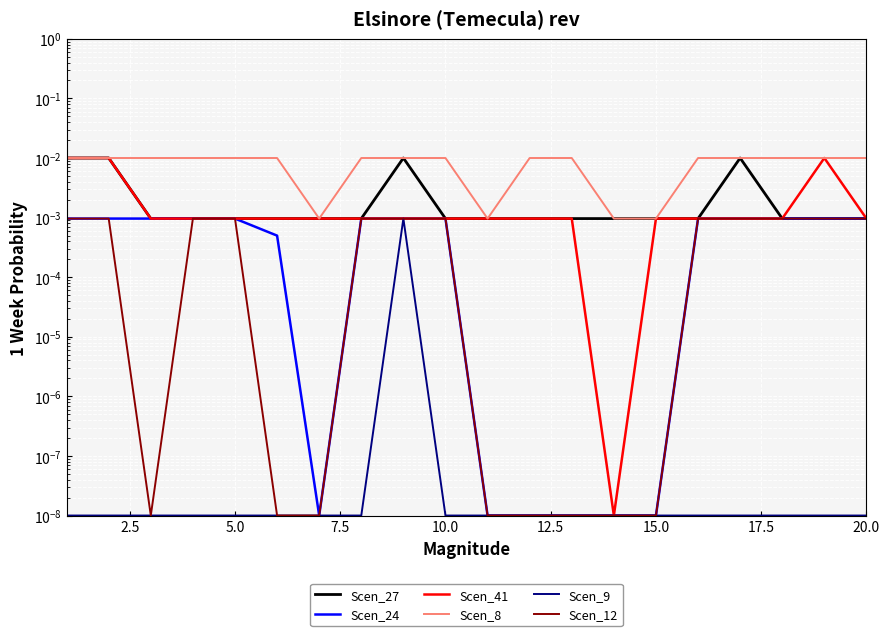

How many lines are shown in the chart?

6